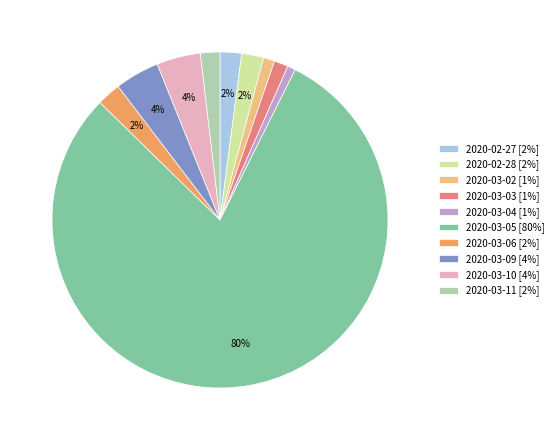

To the nearest percent, what percentage of the pie is 2020-03-10 [4%]?

4%